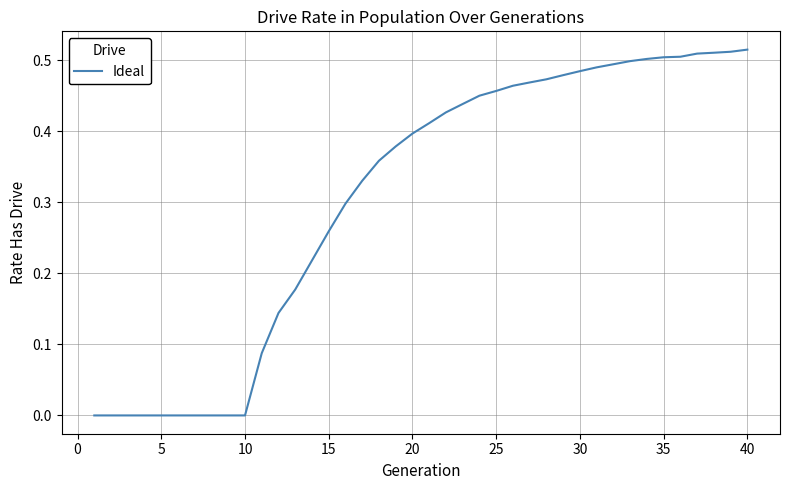

Does the chart display data point markers on the line(s)?

No